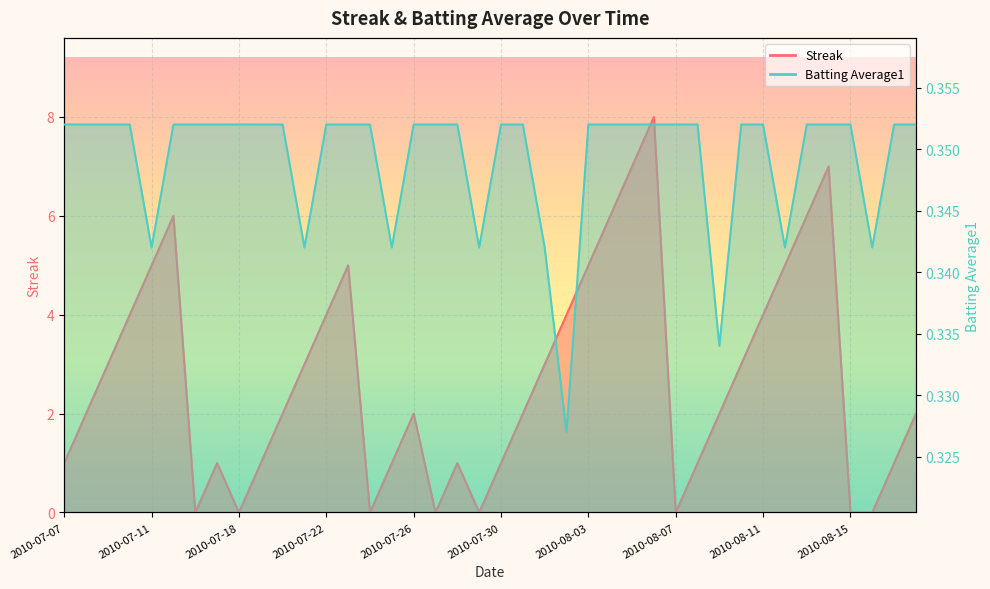

Is the value of Streak at 2010-07-29 greater than the value of Batting Average1 at 2010-08-13?

No